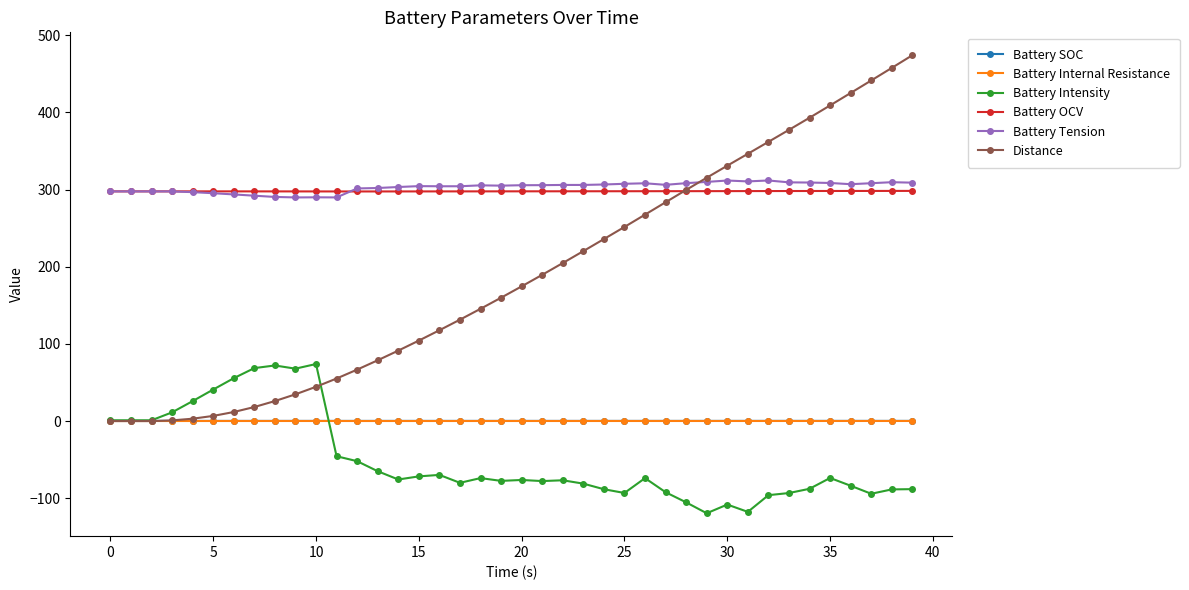

What is the maximum value for Distance?

474.2